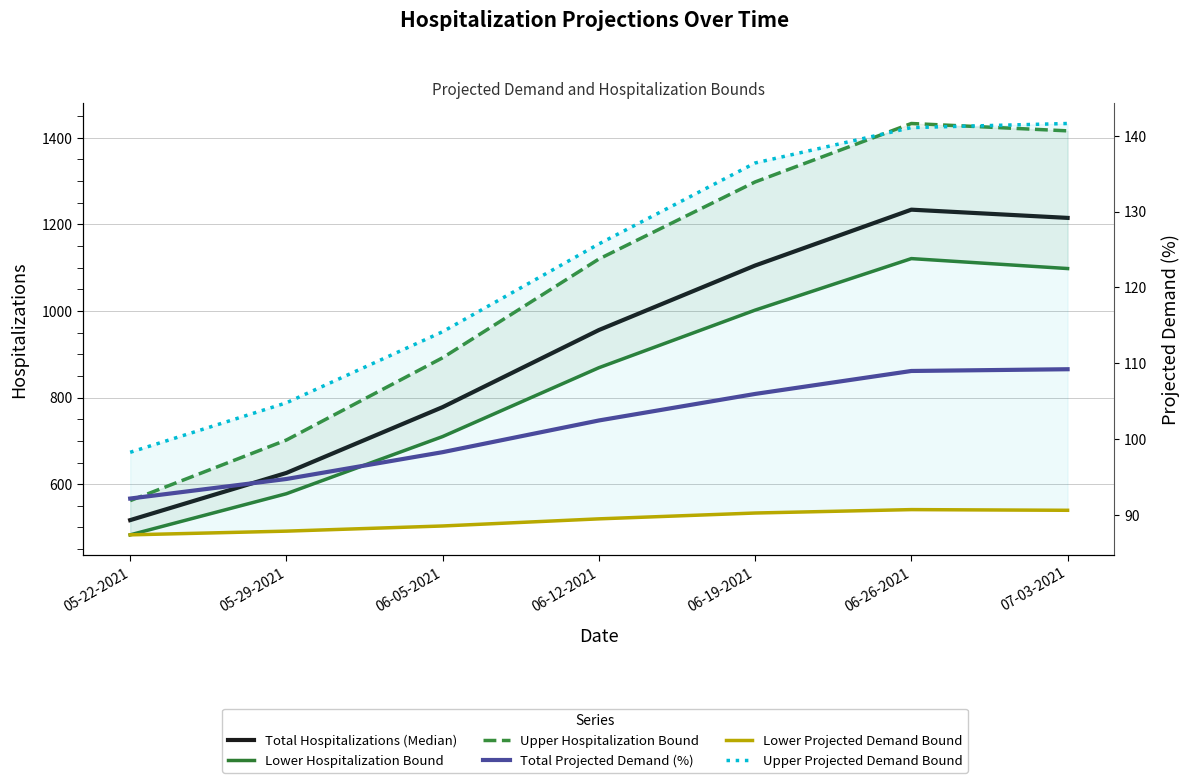

At which label is Upper Projected Demand Bound closest to 119?

06-05-2021